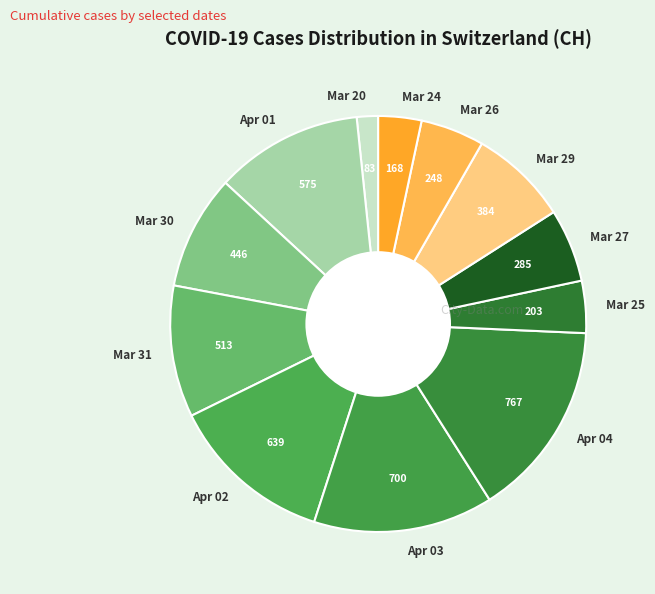

Is the sum of Apr 02 and Mar 24 greater than half?

No